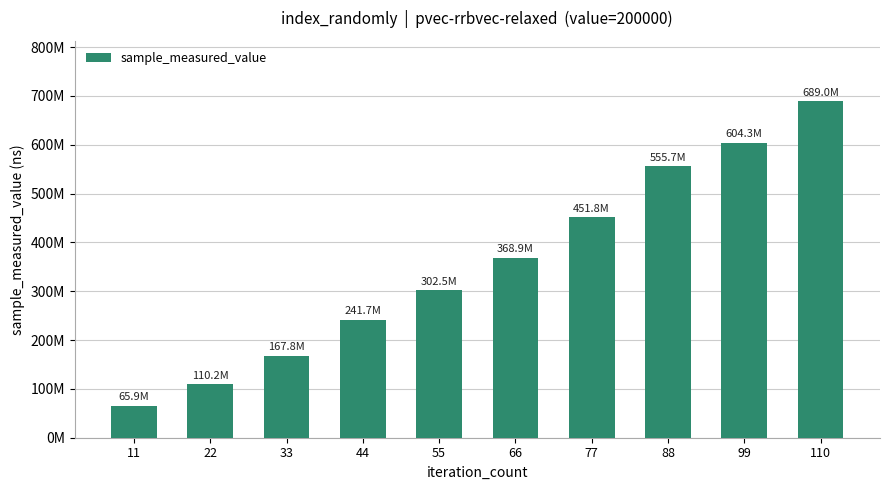

What is the difference between the second highest and minimum values?

538363629